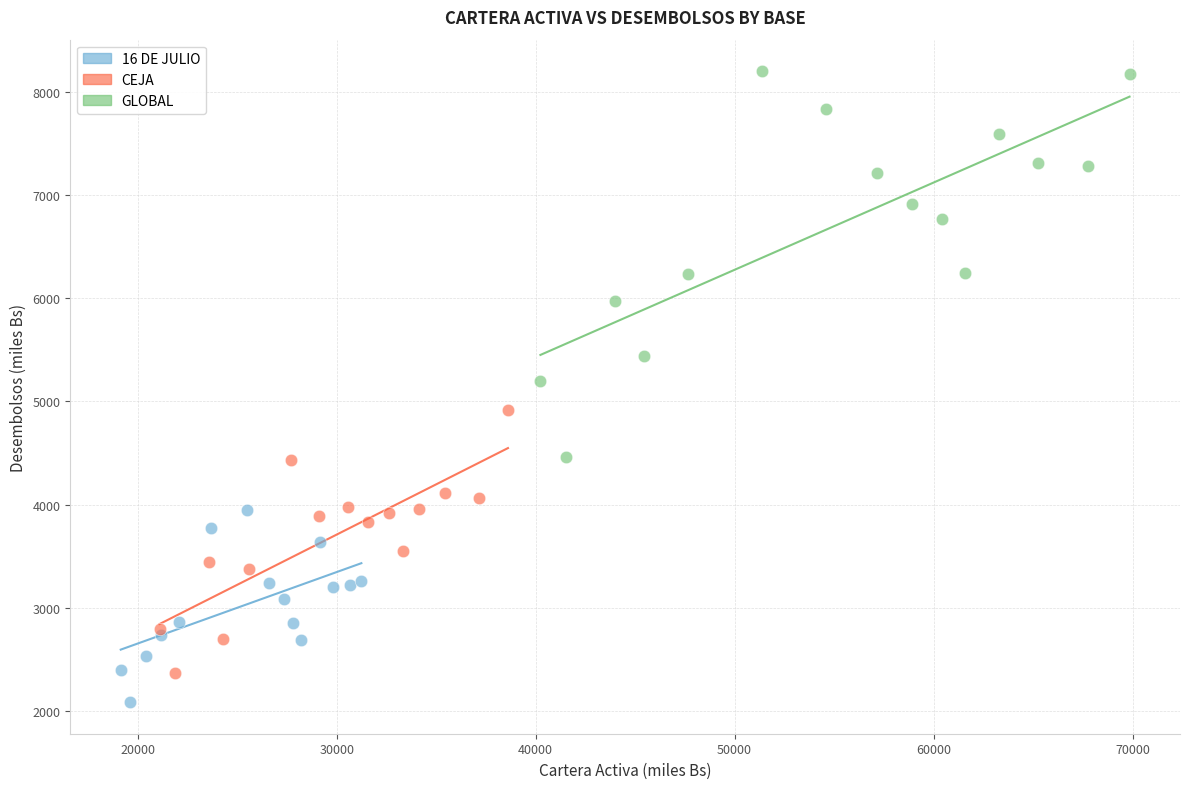

Which series reaches the minimum Y coordinate?

16 DE JULIO